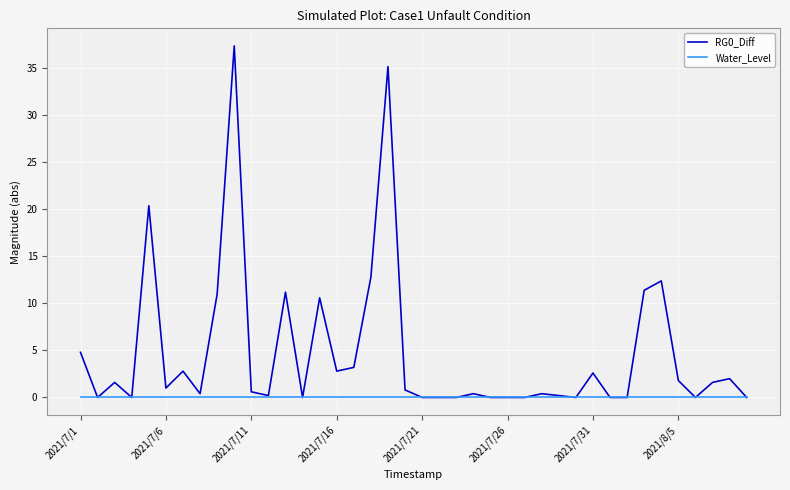

Which series has the largest range (max minus min)?

RG0_Diff